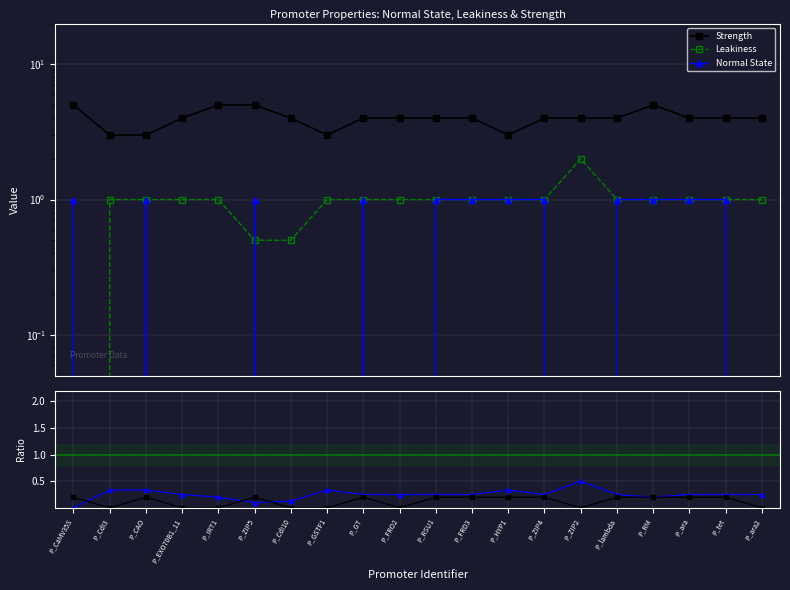

Which category has the lowest value in the Strength series?

P_CdI3